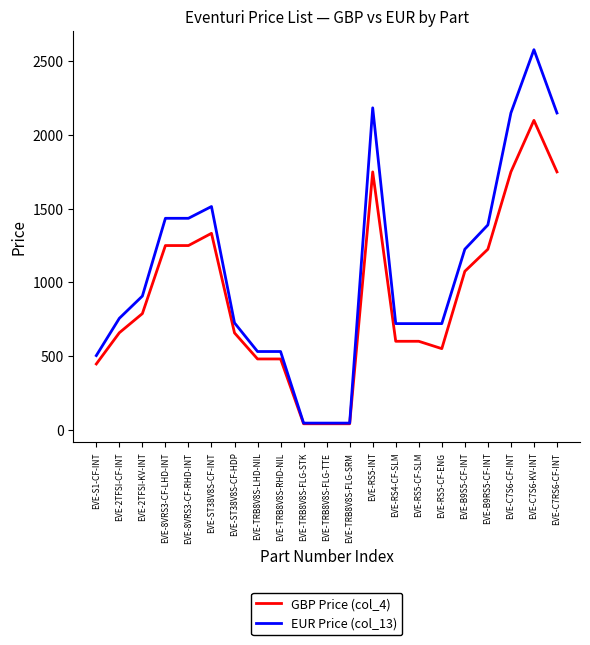

What is the highest value of the EUR Price (col_13) series?

2580.0